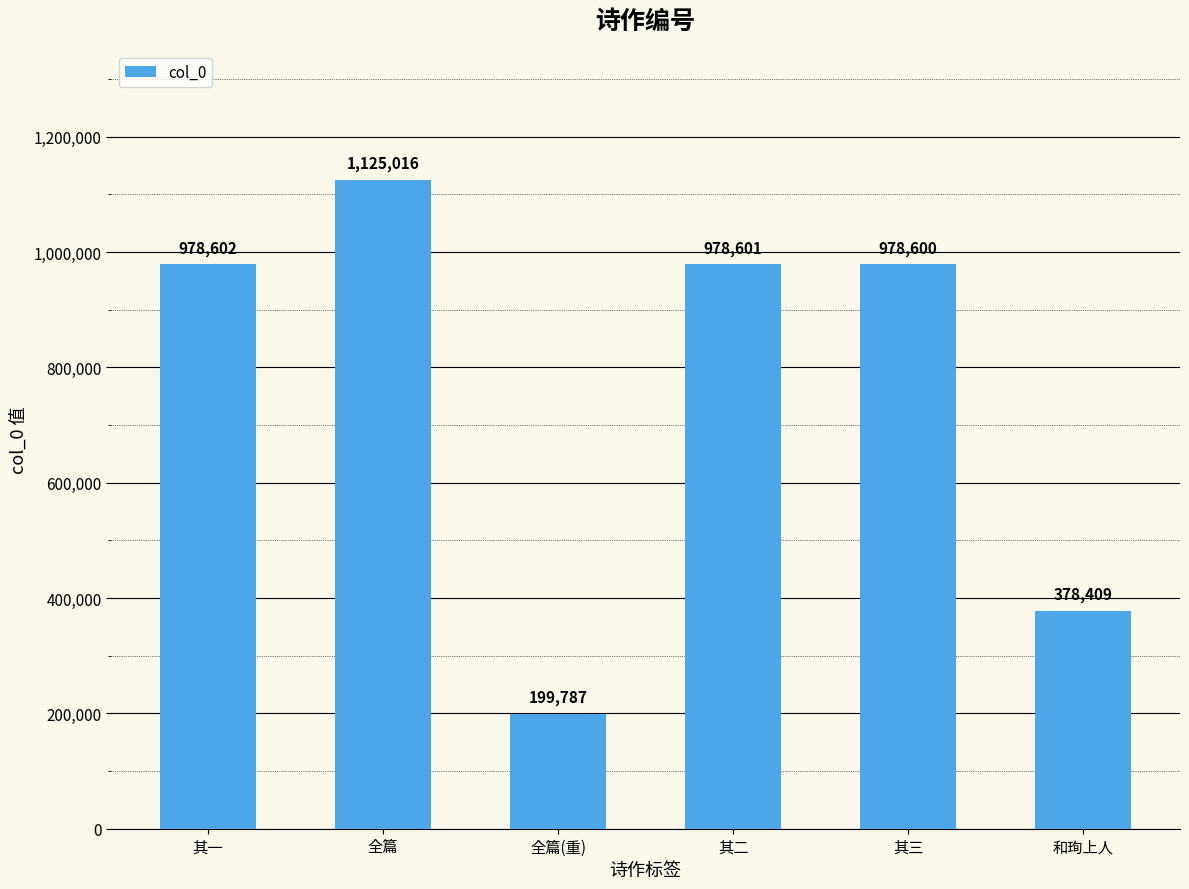

What is the label of the 3rd bar from the right?

其二